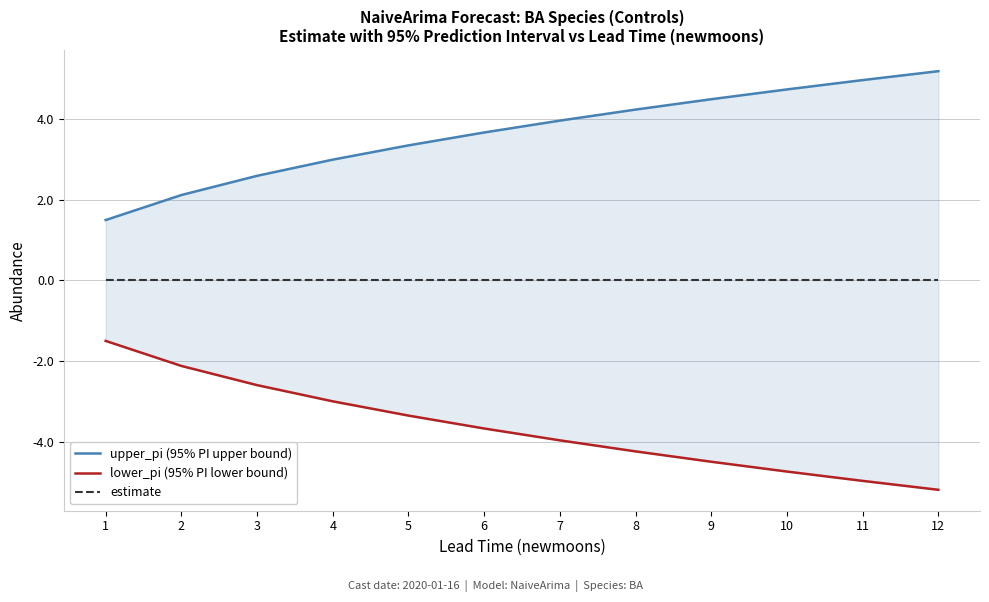

Is the value of upper_pi (95% PI upper bound) at 6 greater than the value of lower_pi (95% PI lower bound) at 12?

Yes